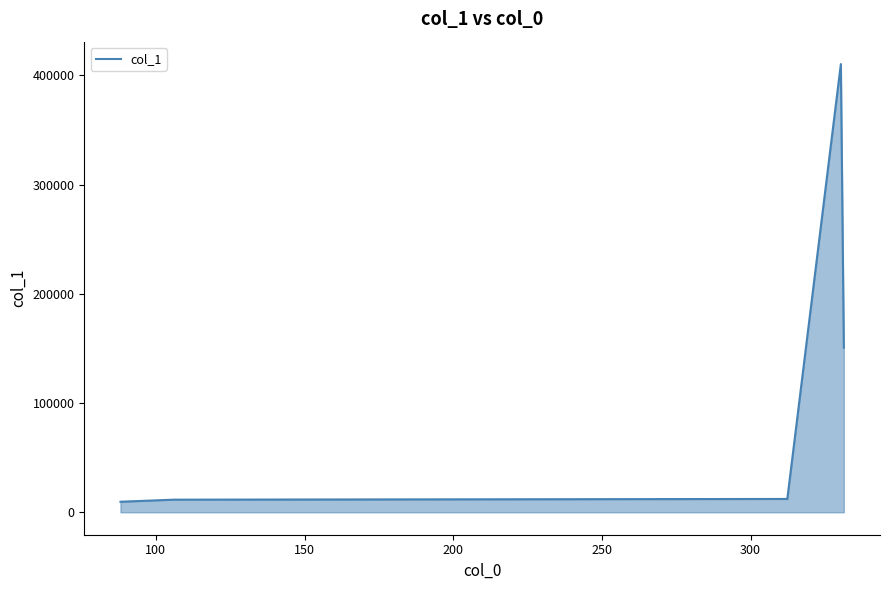

What is the minimum value shown in the chart?

9676.5